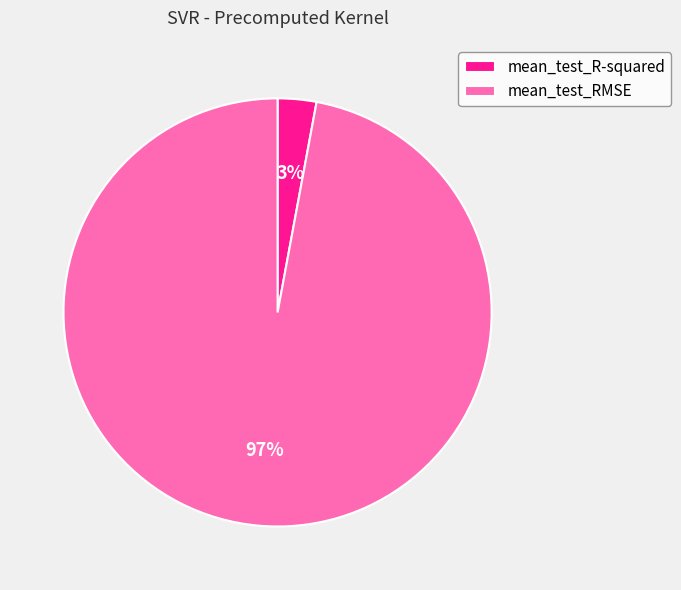

Is it true that mean_test_R-squared is 3% of the pie?

True